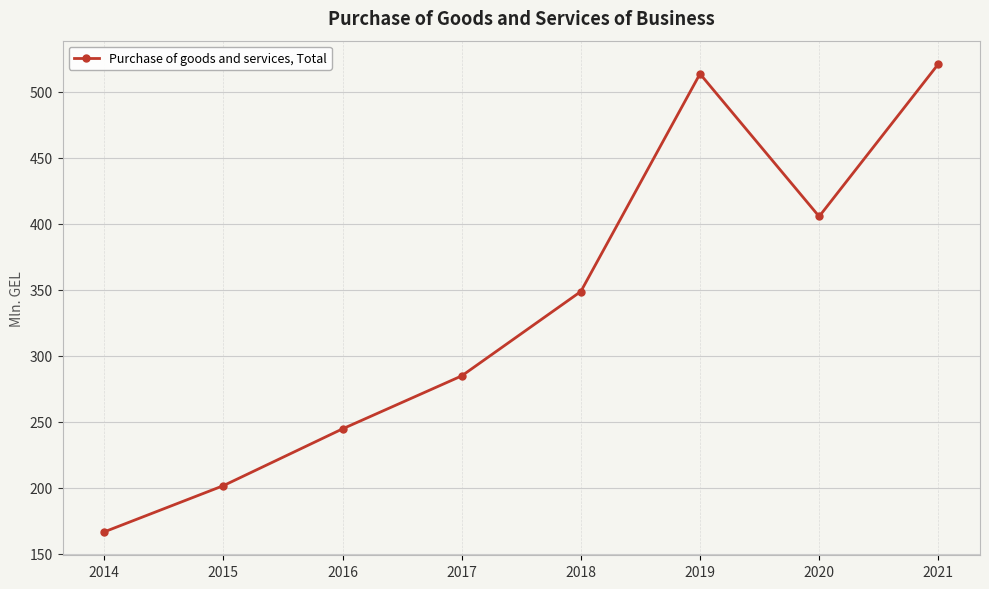

True or false: the data shows 164.2 at 2017.

False